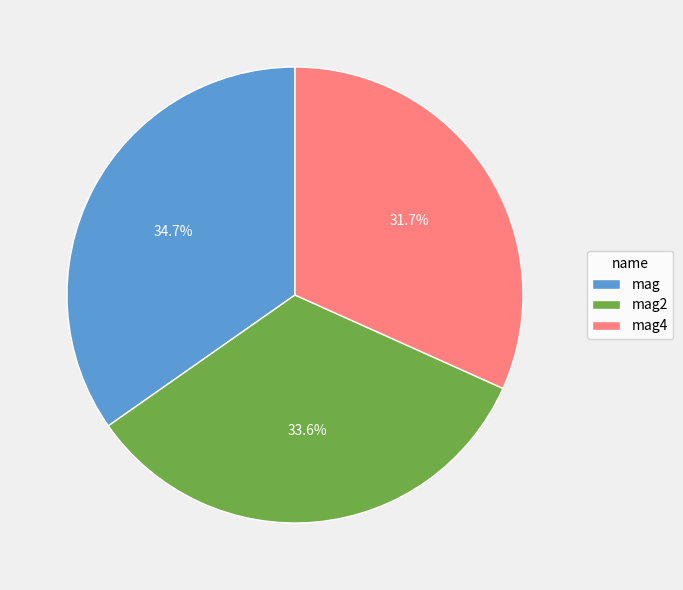

Which slice is the smallest?

mag4